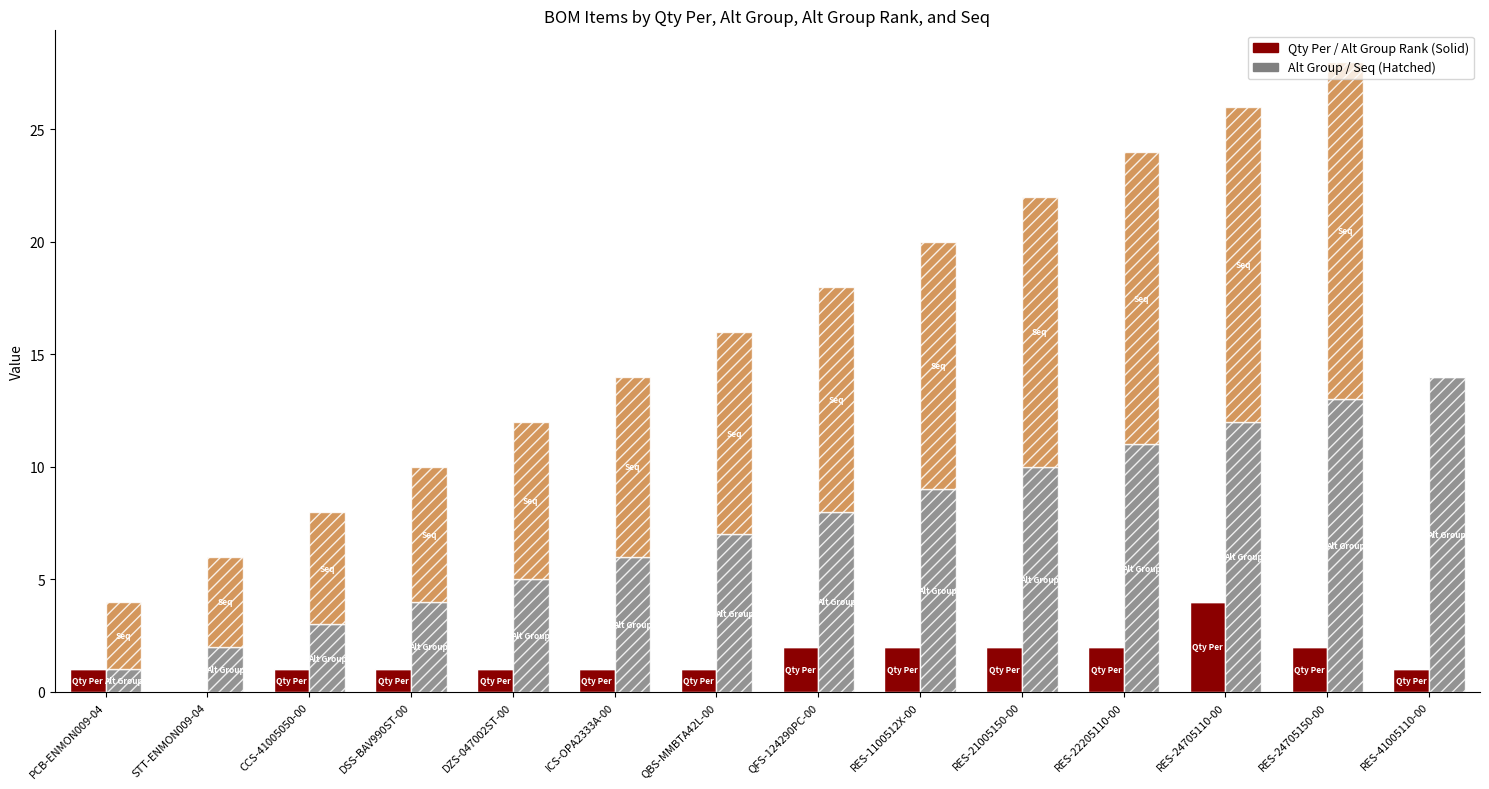

What is the total value across all series at ICS-OPA2333A-00?

7